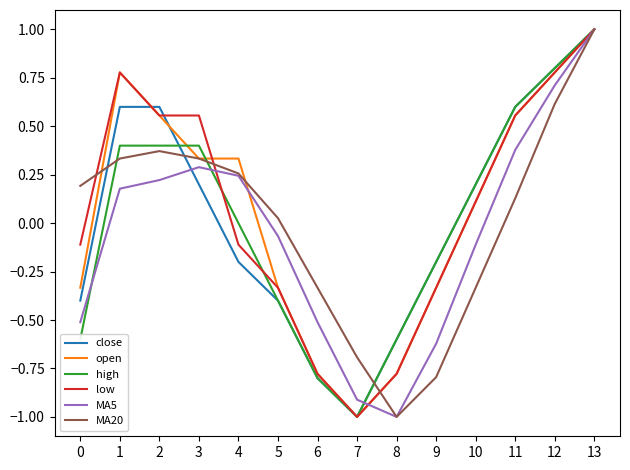

What is the difference between the maximum and minimum values in the high series?

2.0